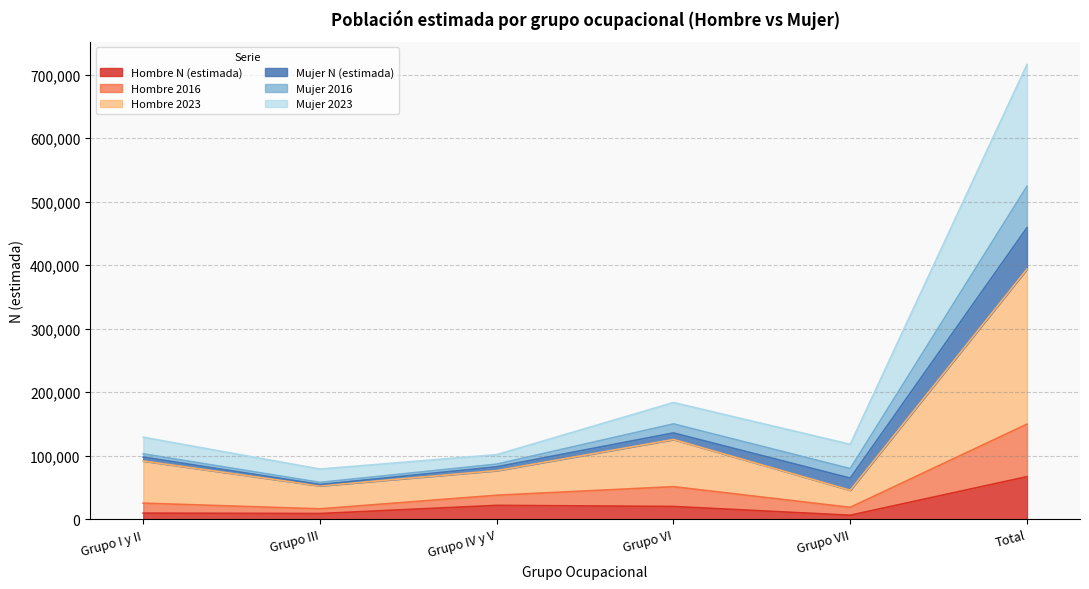

At which category is the sum across all series the highest?

Total